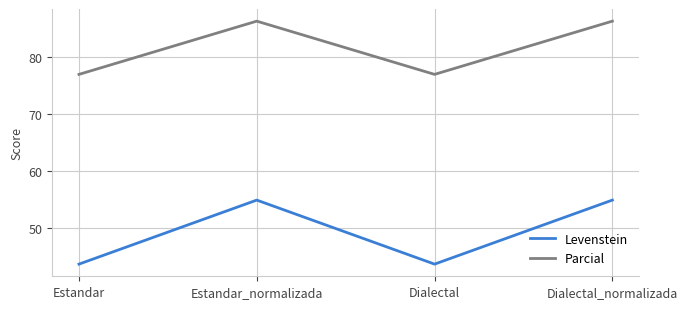

How many lines are shown in the chart?

2